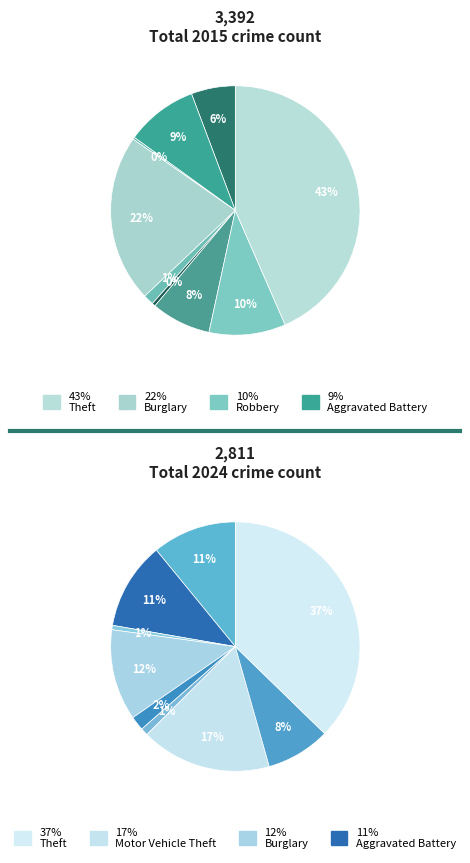

How much of the chart is everything except Homicide?

99.6%